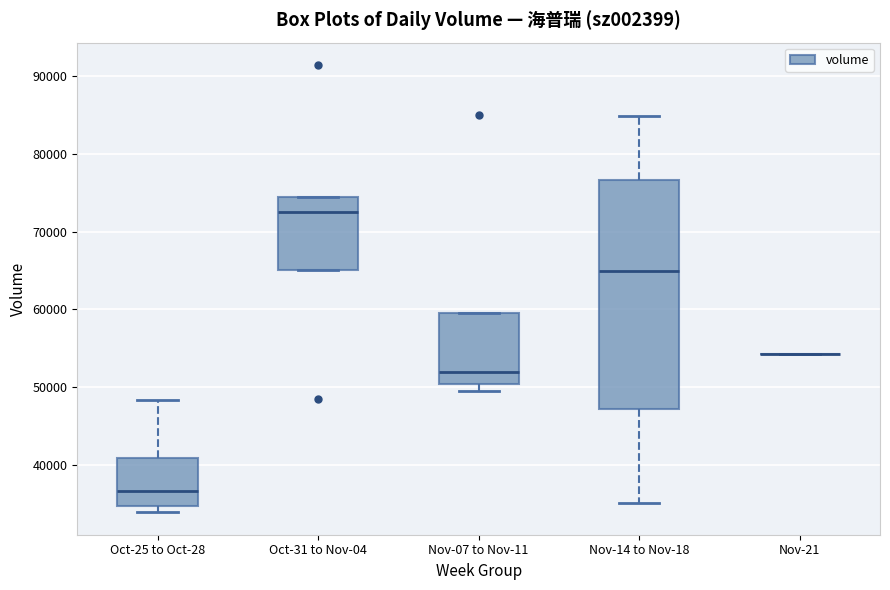

Reading left to right, read every box against the y-axis: the position of its median line, the range the box covers, and the ends of its whiskers. The values are not printed on the chart, so give them approximately, as read against the axis.

Oct-25 to Oct-28: median 37000, box 35000 to 41000, whiskers 34000 to 48000
Oct-31 to Nov-04: median 72000, box 65000 to 74000, whiskers 65000 to 74000
Nov-07 to Nov-11: median 52000, box 50000 to 60000, whiskers 49000 to 60000
Nov-14 to Nov-18: median 65000, box 47000 to 77000, whiskers 35000 to 85000
Nov-21: box collapsed to a line at 54000, whiskers 54000 to 54000